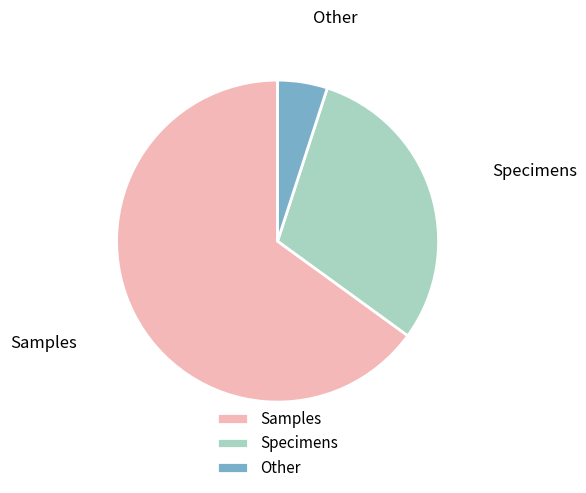

Between Other and Samples, which is larger?

Samples